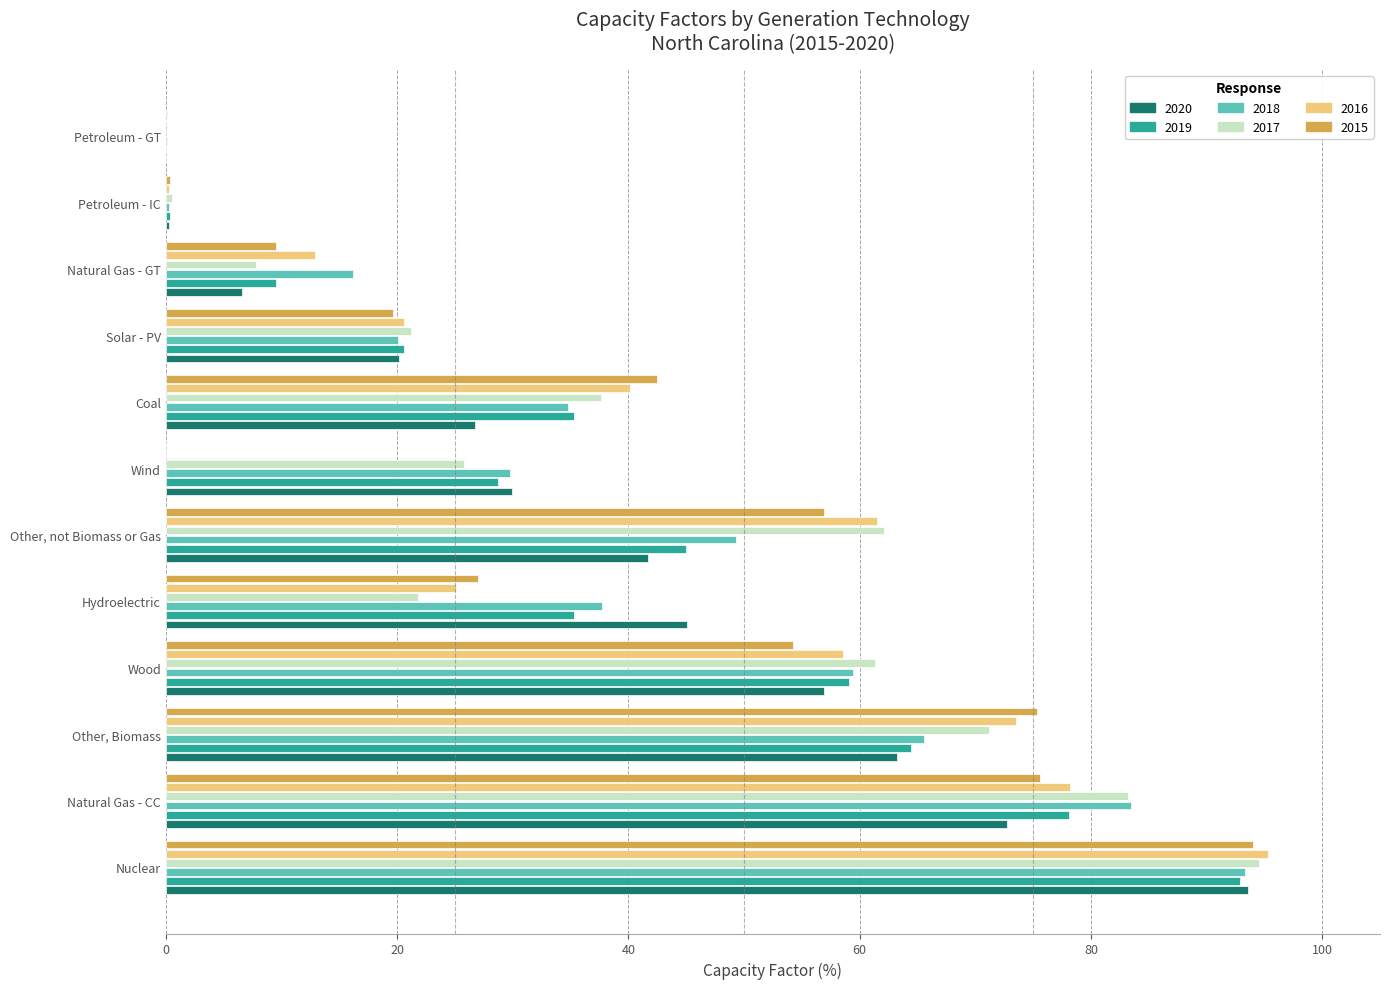

What value does the 2015 series have at Solar - PV?

19.6